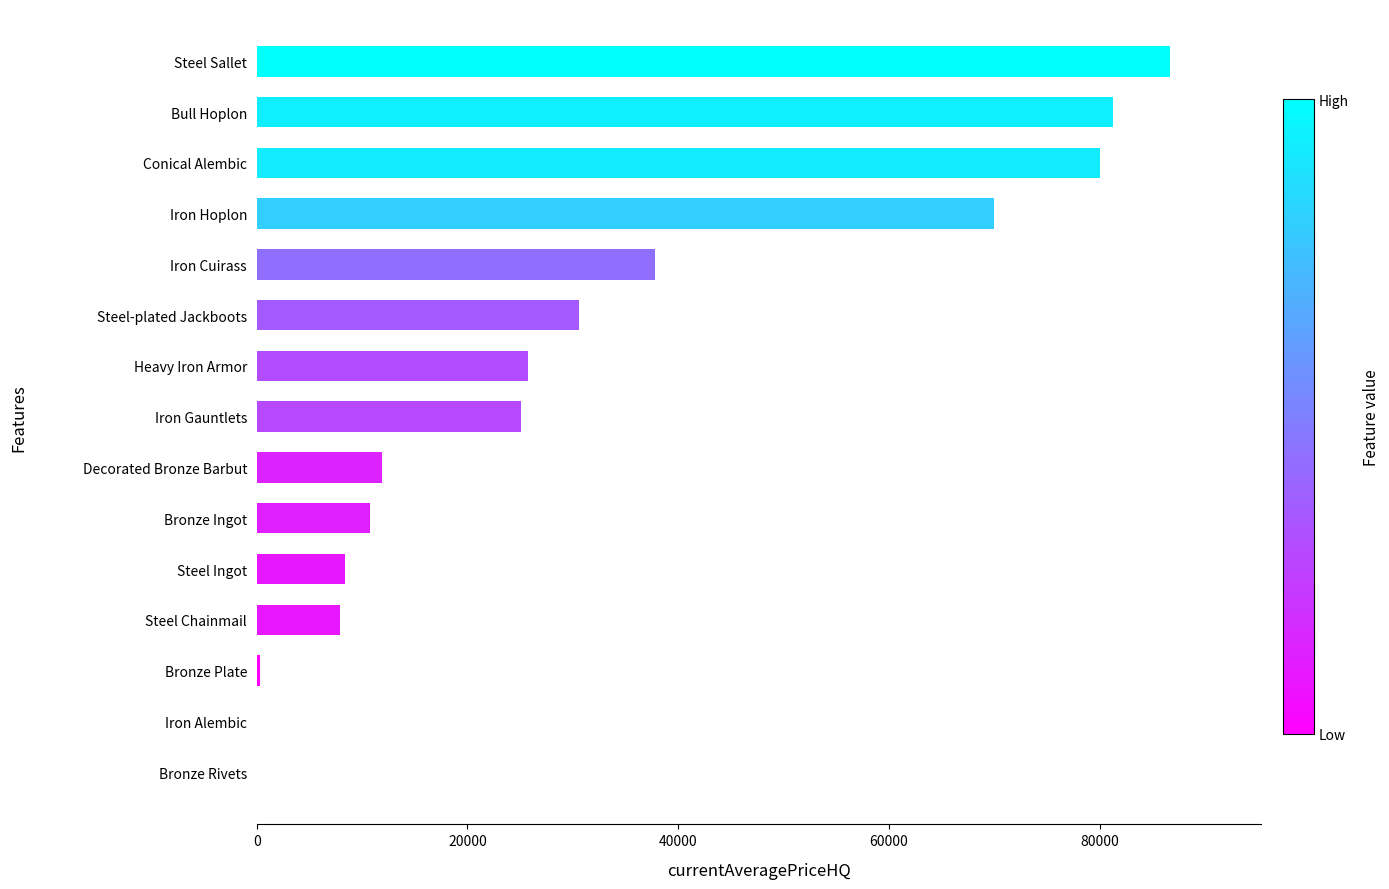

True or false: the data shows 70005.0 at Iron Hoplon.

True